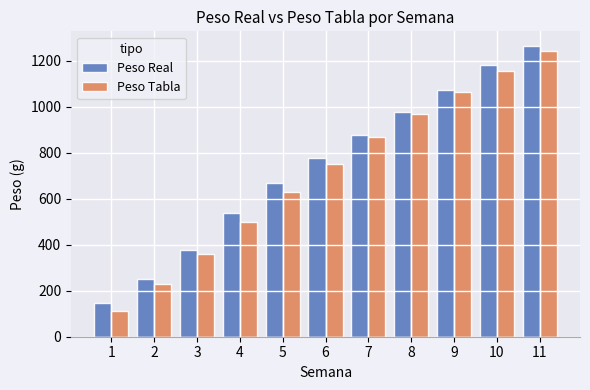

At which label does Peso Real reach its peak?

11